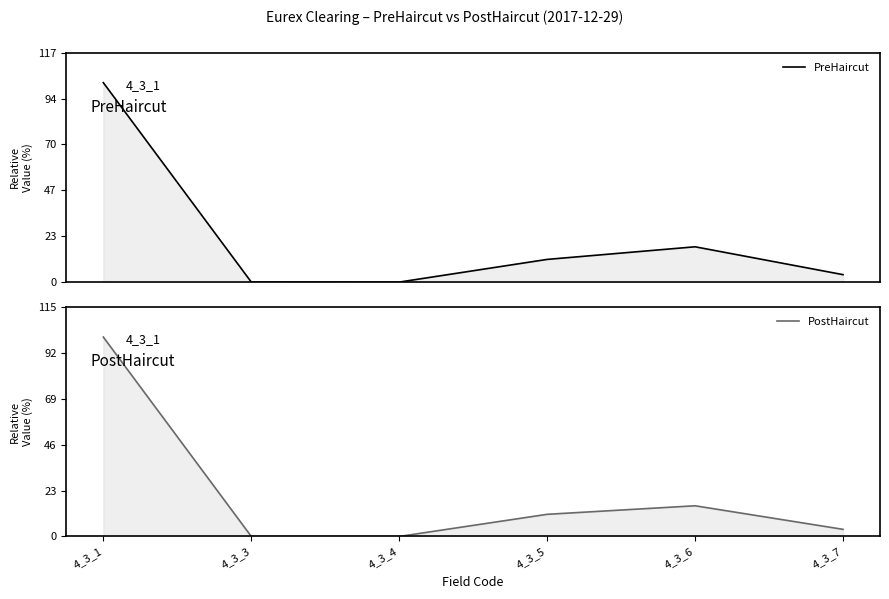

Reading left to right, list all the values displayed in this chart.

PreHaircut: 4_3_1=2812122620.1	4_3_3=1211293.1	4_3_4=464904.2	4_3_5=320302935.0	4_3_6=498222275.7	4_3_7=105400083.9
PostHaircut: 4_3_1=2759239915.7	4_3_3=1188514.4	4_3_4=456161.5	4_3_5=306913356.1	4_3_6=425011911.2	4_3_7=99068142.8